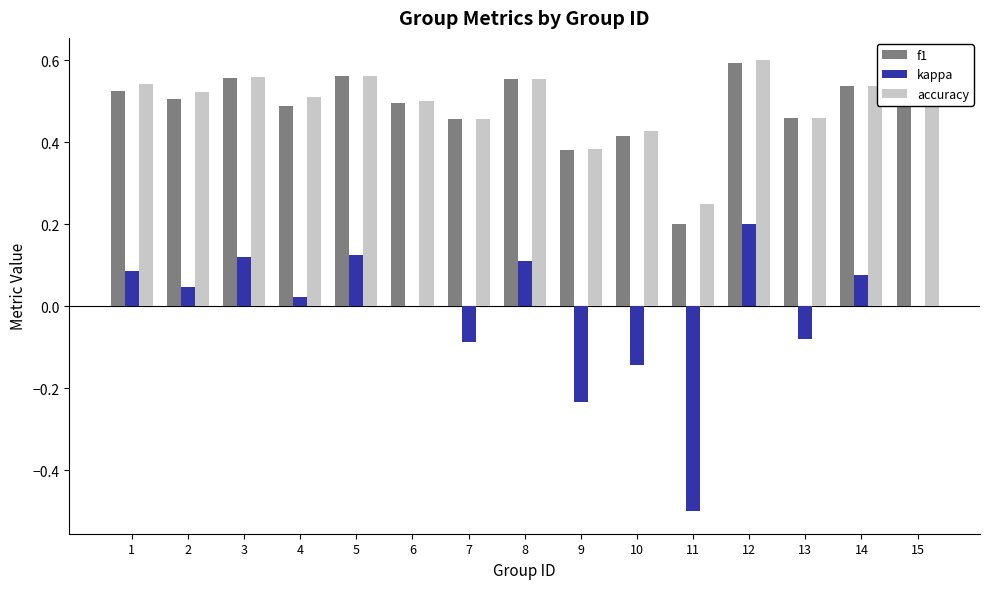

The f1 series shows 0.3 at 2. True or false?

False